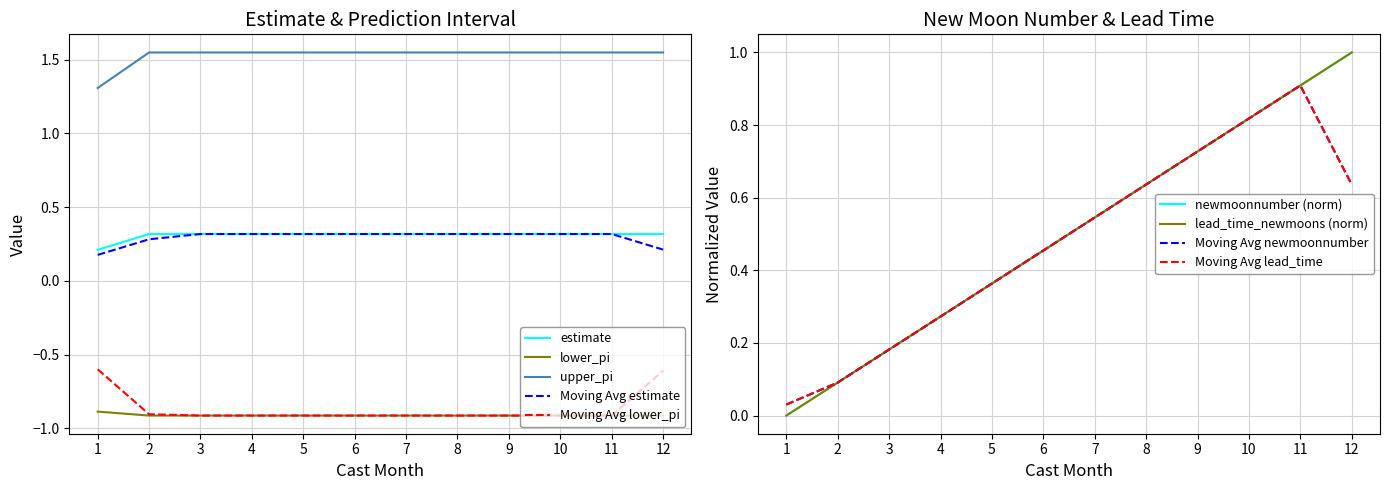

Reading left to right, what are all the values shown in this chart?

estimate: 0.2	0.3	0.3	0.3	0.3	0.3	0.3	0.3	0.3	0.3	0.3	0.3
lower_pi: -0.9	-0.9	-0.9	-0.9	-0.9	-0.9	-0.9	-0.9	-0.9	-0.9	-0.9	-0.9
upper_pi: 1.3	1.5	1.5	1.5	1.5	1.5	1.5	1.5	1.5	1.5	1.5	1.5
newmoonnumber: 0.0	0.1	0.2	0.3	0.4	0.5	0.5	0.6	0.7	0.8	0.9	1.0
lead_time_newmoons: 0.0	0.1	0.2	0.3	0.4	0.5	0.5	0.6	0.7	0.8	0.9	1.0